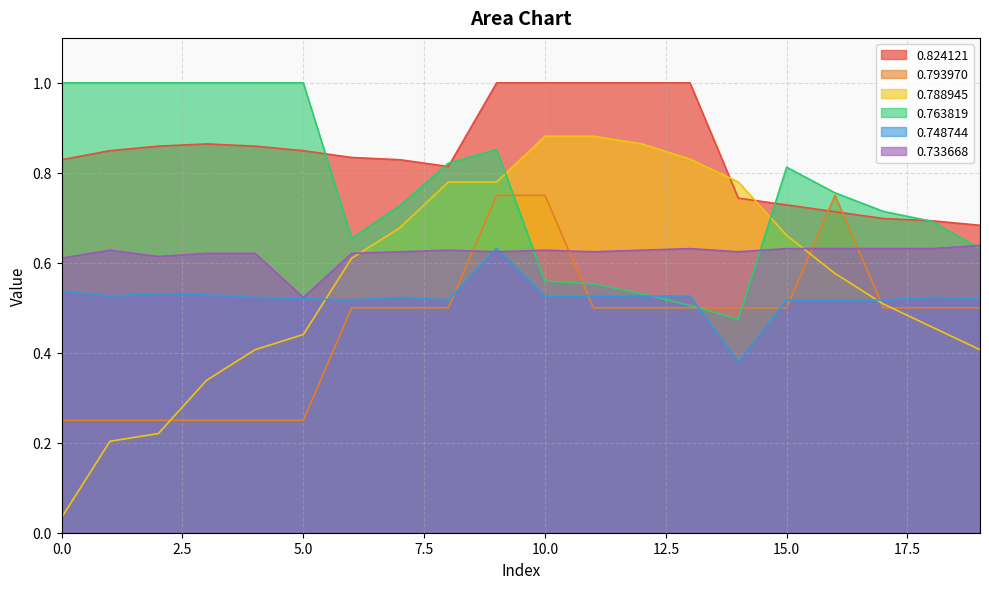

Is it true that 0.748744 equals 0.8 at 18?

False